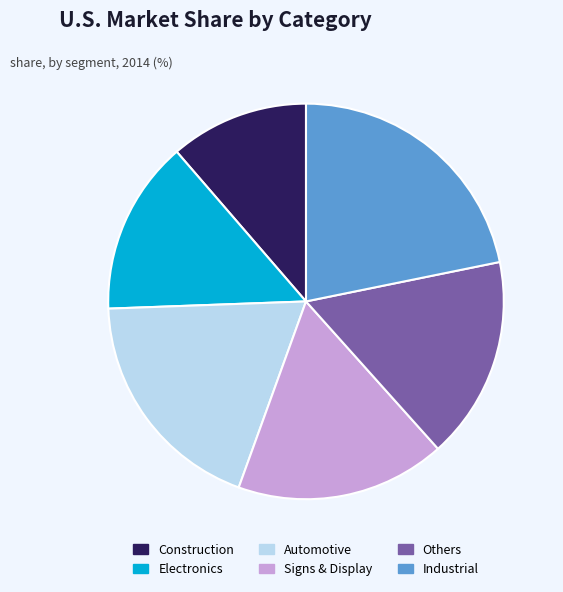

Does any single category account for the majority?

No